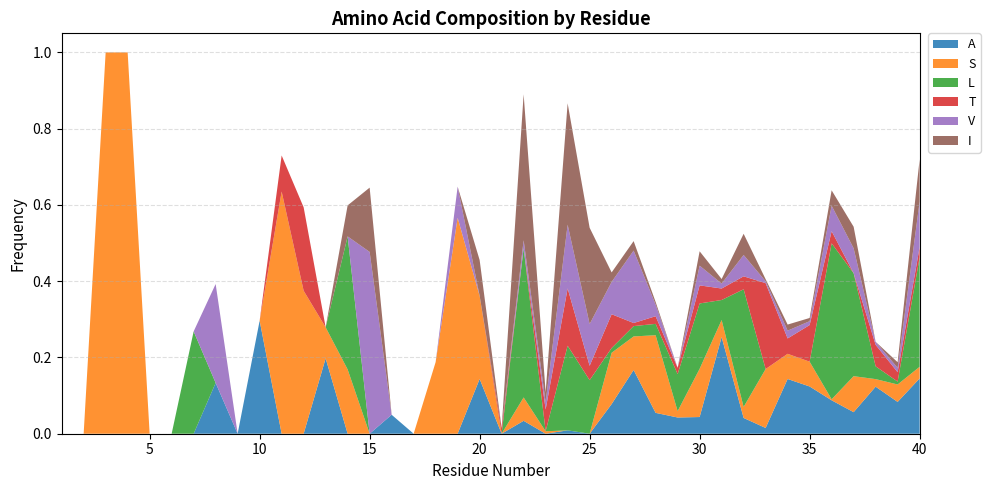

Reading left to right, what are all the values shown in this chart?

A: 1=0.0	2=0.0	3=0.0	4=0.0	5=0.0	6=0.0	7=0.0	8=0.1	9=0.0	10=0.3	11=0.0	12=0.0	13=0.2	14=0.0	15=0.0	16=0.0	17=0.0	18=0.0	19=0.0	20=0.1	21=0.0	22=0.0	23=0.0	24=0.0	25=0.0	26=0.1	27=0.2	28=0.1	29=0.0	30=0.0	31=0.3	32=0.0	33=0.0	34=0.1	35=0.1	36=0.1	37=0.1	38=0.1	39=0.1	40=0.1
S: 1=0.0	2=0.0	3=1.0	4=1.0	5=0.0	6=0.0	7=0.0	8=0.0	9=0.0	10=0.0	11=0.6	12=0.4	13=0.1	14=0.2	15=0.0	16=0.0	17=0.0	18=0.2	19=0.6	20=0.2	21=0.0	22=0.1	23=0.0	24=0.0	25=0.0	26=0.1	27=0.1	28=0.2	29=0.0	30=0.1	31=0.0	32=0.0	33=0.2	34=0.1	35=0.1	36=0.0	37=0.1	38=0.0	39=0.0	40=0.0
L: 1=0.0	2=0.0	3=0.0	4=0.0	5=0.0	6=0.0	7=0.3	8=0.0	9=0.0	10=0.0	11=0.0	12=0.0	13=0.0	14=0.3	15=0.0	16=0.0	17=0.0	18=0.0	19=0.0	20=0.0	21=0.0	22=0.4	23=0.0	24=0.2	25=0.1	26=0.0	27=0.0	28=0.0	29=0.1	30=0.2	31=0.1	32=0.3	33=0.0	34=0.0	35=0.0	36=0.4	37=0.3	38=0.0	39=0.0	40=0.3
T: 1=0.0	2=0.0	3=0.0	4=0.0	5=0.0	6=0.0	7=0.0	8=0.0	9=0.0	10=0.0	11=0.1	12=0.2	13=0.0	14=0.0	15=0.0	16=0.0	17=0.0	18=0.0	19=0.0	20=0.0	21=0.0	22=0.0	23=0.1	24=0.2	25=0.0	26=0.1	27=0.0	28=0.0	29=0.0	30=0.0	31=0.0	32=0.0	33=0.2	34=0.0	35=0.1	36=0.0	37=0.0	38=0.1	39=0.0	40=0.0
V: 1=0.0	2=0.0	3=0.0	4=0.0	5=0.0	6=0.0	7=0.0	8=0.3	9=0.0	10=0.0	11=0.0	12=0.0	13=0.0	14=0.0	15=0.5	16=0.0	17=0.0	18=0.0	19=0.1	20=0.0	21=0.0	22=0.0	23=0.0	24=0.2	25=0.1	26=0.1	27=0.2	28=0.0	29=0.0	30=0.1	31=0.0	32=0.1	33=0.0	34=0.0	35=0.0	36=0.1	37=0.1	38=0.0	39=0.0	40=0.1
I: 1=0.0	2=0.0	3=0.0	4=0.0	5=0.0	6=0.0	7=0.0	8=0.0	9=0.0	10=0.0	11=0.0	12=0.0	13=0.0	14=0.1	15=0.2	16=0.0	17=0.0	18=0.0	19=0.0	20=0.1	21=0.0	22=0.4	23=0.0	24=0.3	25=0.3	26=0.0	27=0.0	28=0.0	29=0.0	30=0.0	31=0.0	32=0.1	33=0.0	34=0.0	35=0.0	36=0.0	37=0.1	38=0.0	39=0.0	40=0.1